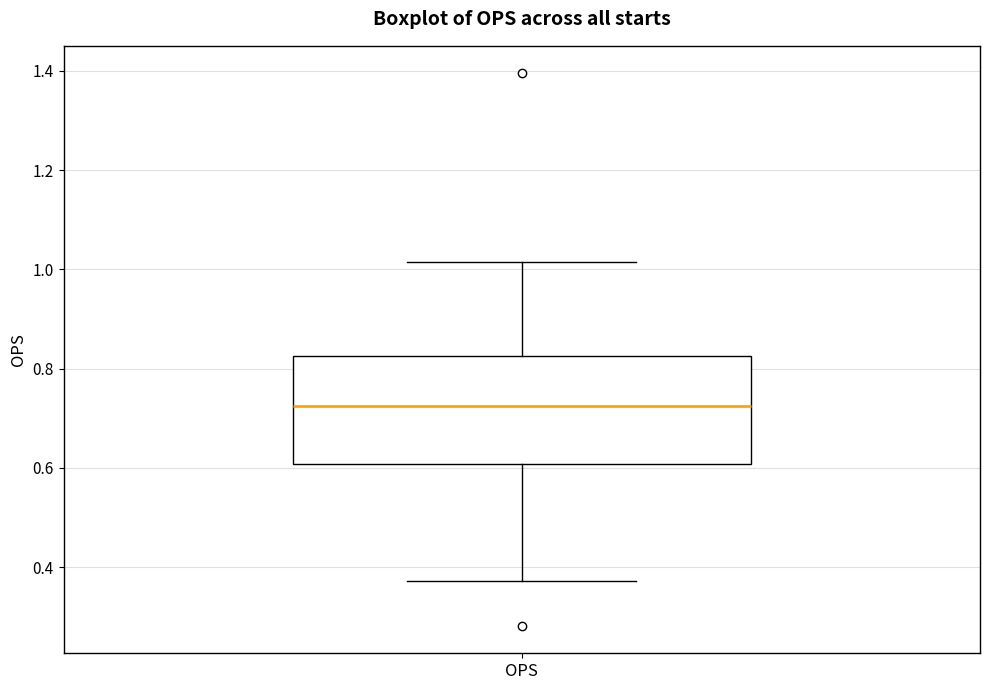

Where does the upper whisker of the box for OPS end on the y-axis? The values are not printed on the chart, so give them approximately, as read against the axis.

1.02